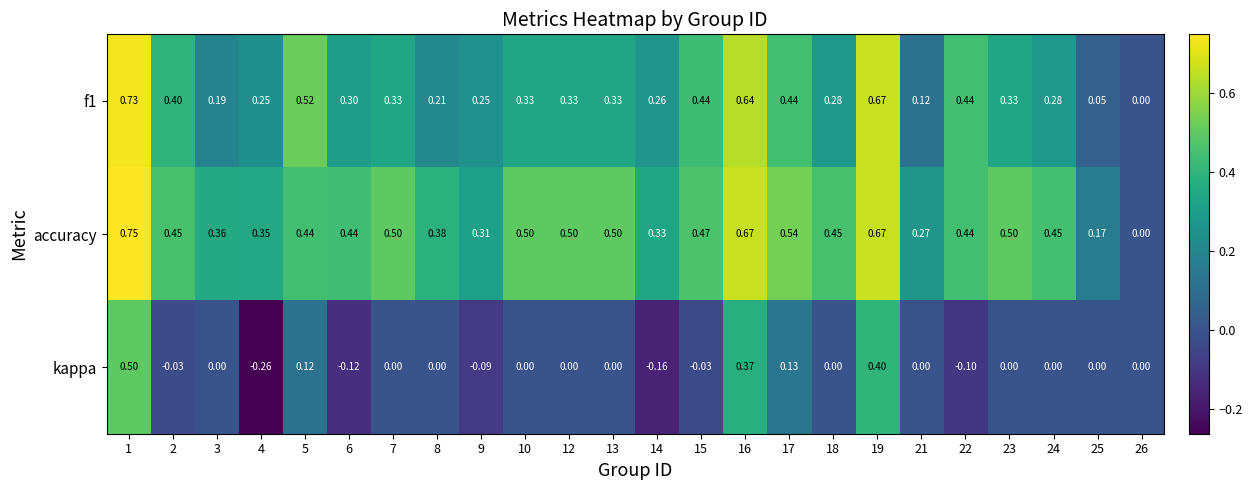

Which series has the widest spread of values?

kappa